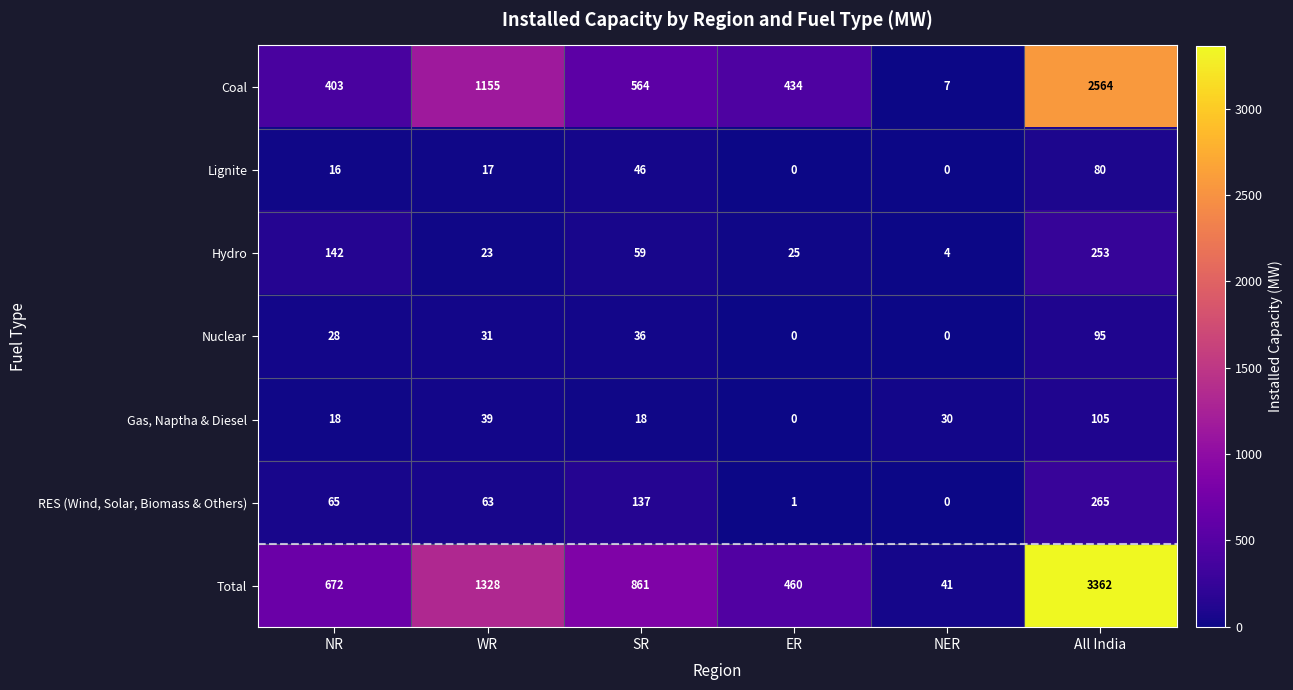

What is the maximum value shown in the chart?

3362